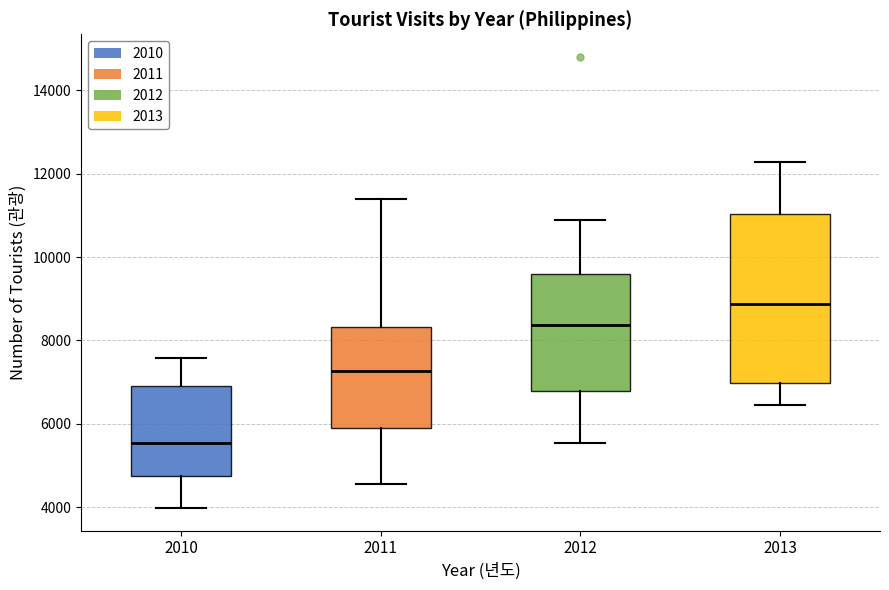

Which box's median line is the highest?

2013